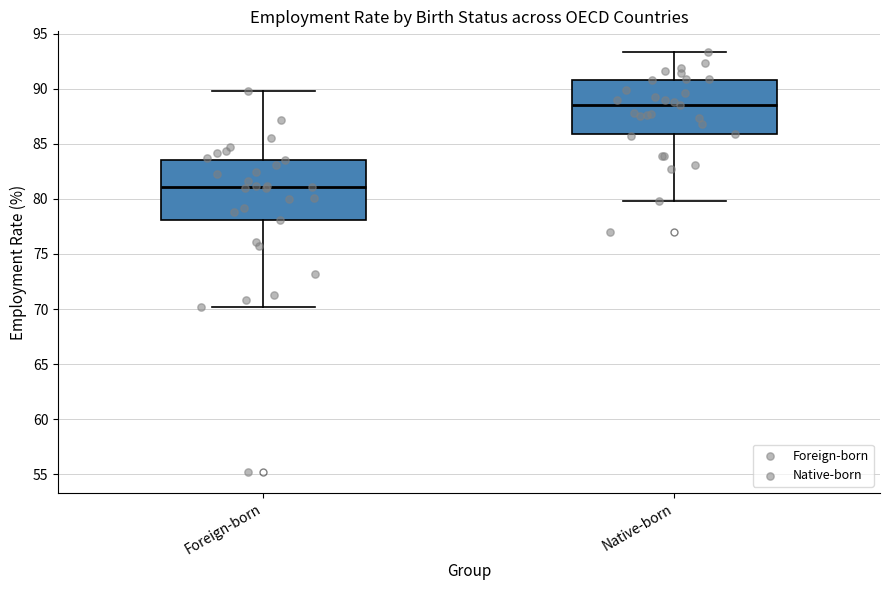

Which box is the tallest, from its lower edge to its upper edge?

Foreign-born